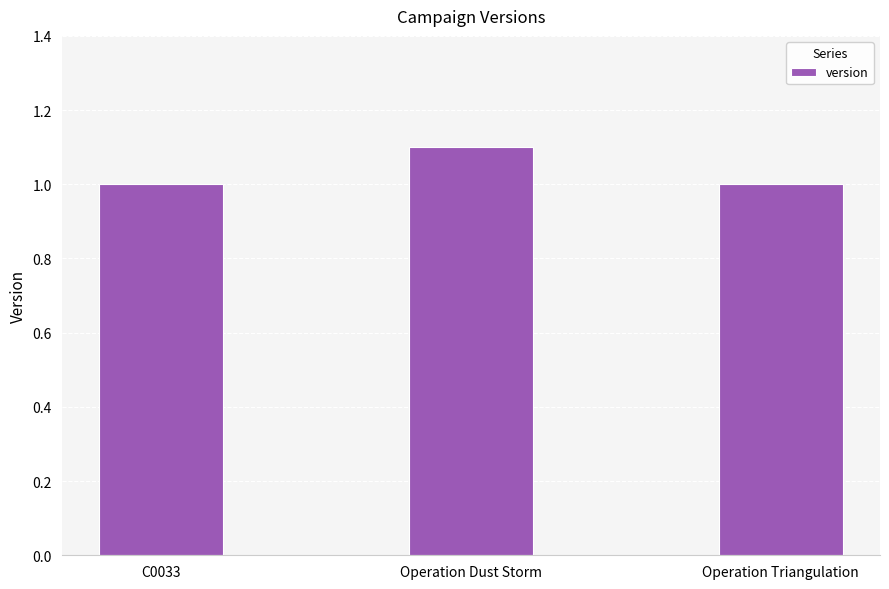

What is the label of the 1st bar from the right?

Operation Triangulation